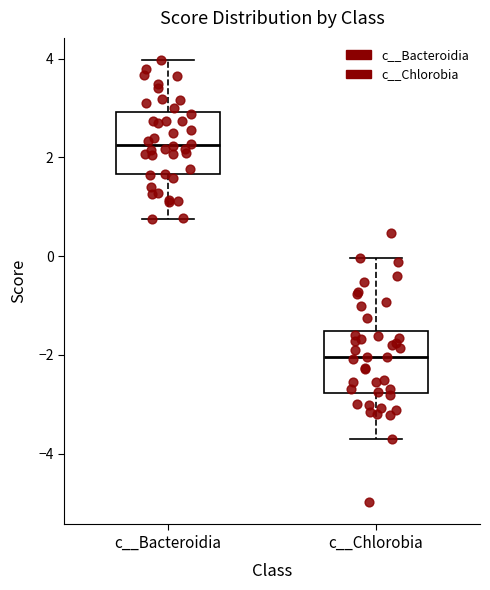

Reading left to right, read every box against the y-axis: the position of its median line, the range the box covers, and the ends of its whiskers. The values are not printed on the chart, so give them approximately, as read against the axis.

c__Bacteroidia: median 2.2, box 1.6 to 3.0, whiskers 0.8 to 4.0
c__Chlorobia: median -2.0, box -2.8 to -1.6, whiskers -3.8 to 0.0